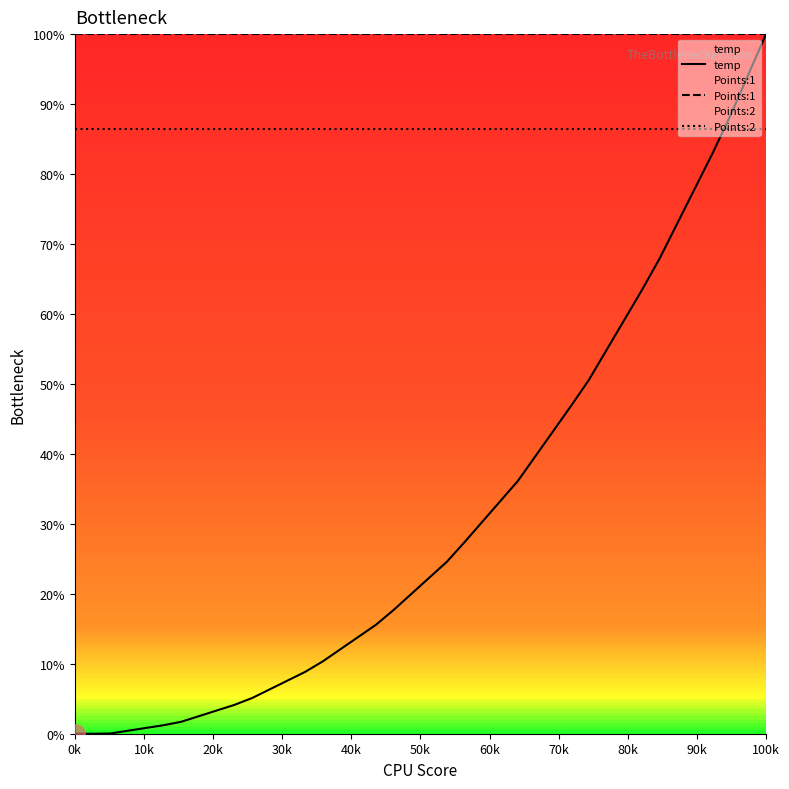

Does the chart have visible grid lines?

No